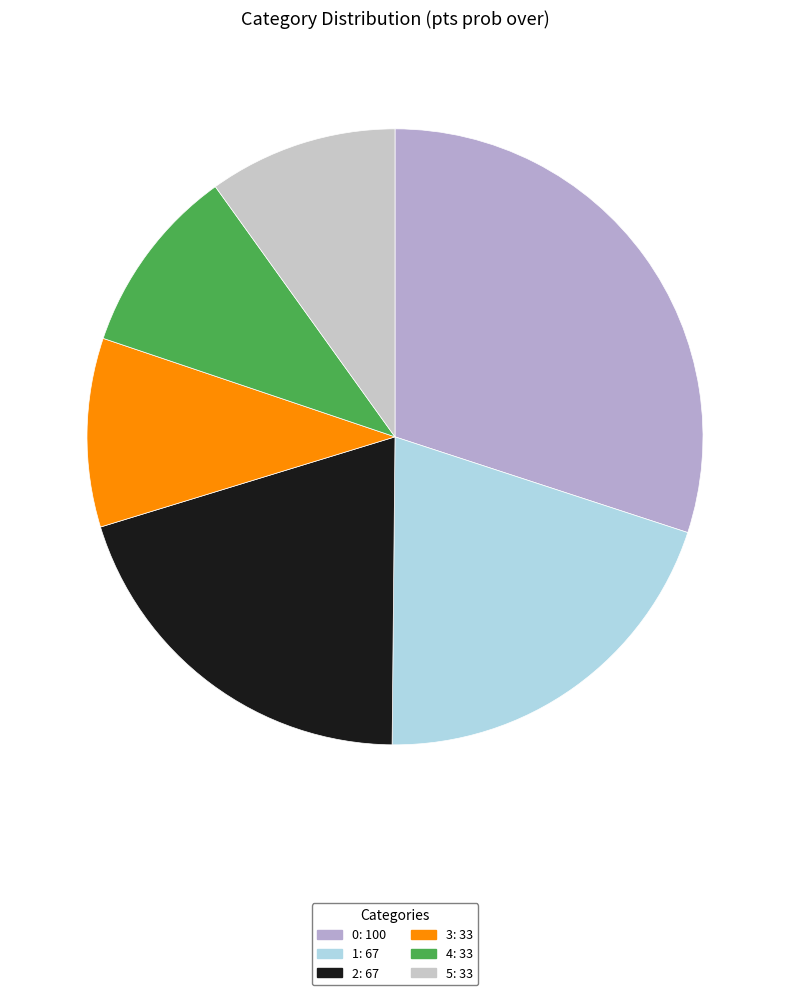

To the nearest percent, what is the difference between the largest and smallest slice percentages?

20%